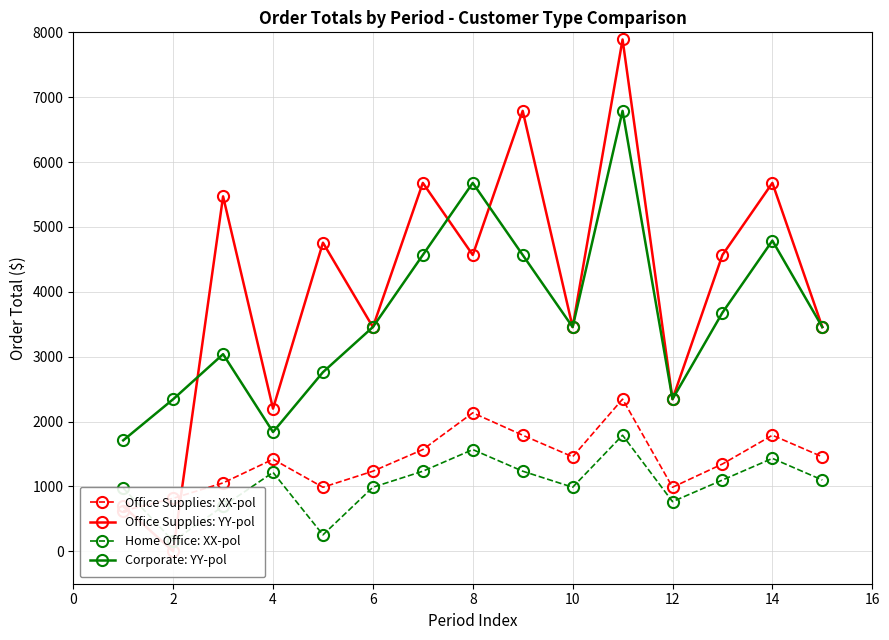

How many interior local peaks does the Corporate: YY-pol series have?

4